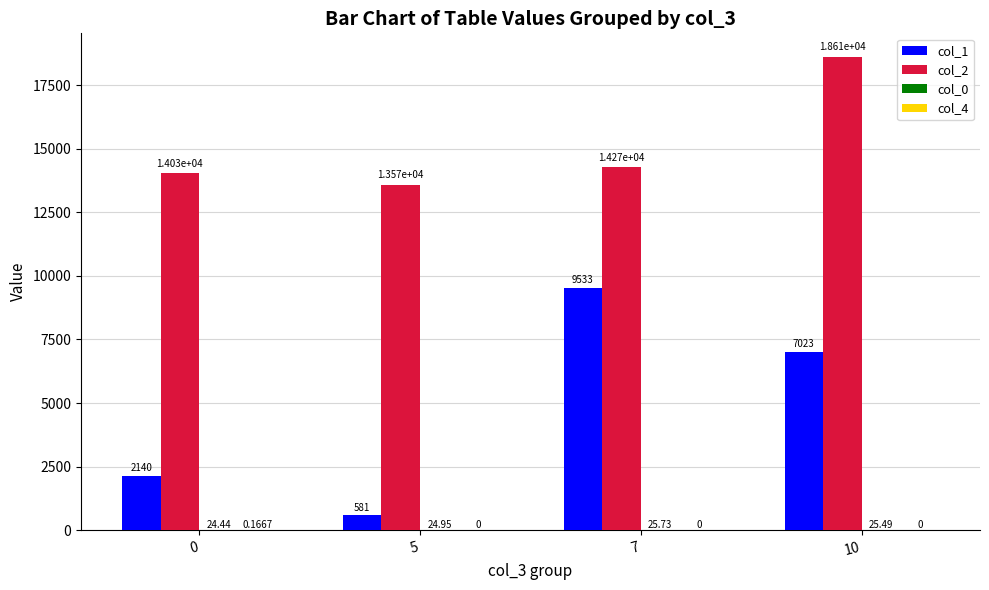

Are the bars horizontal?

No